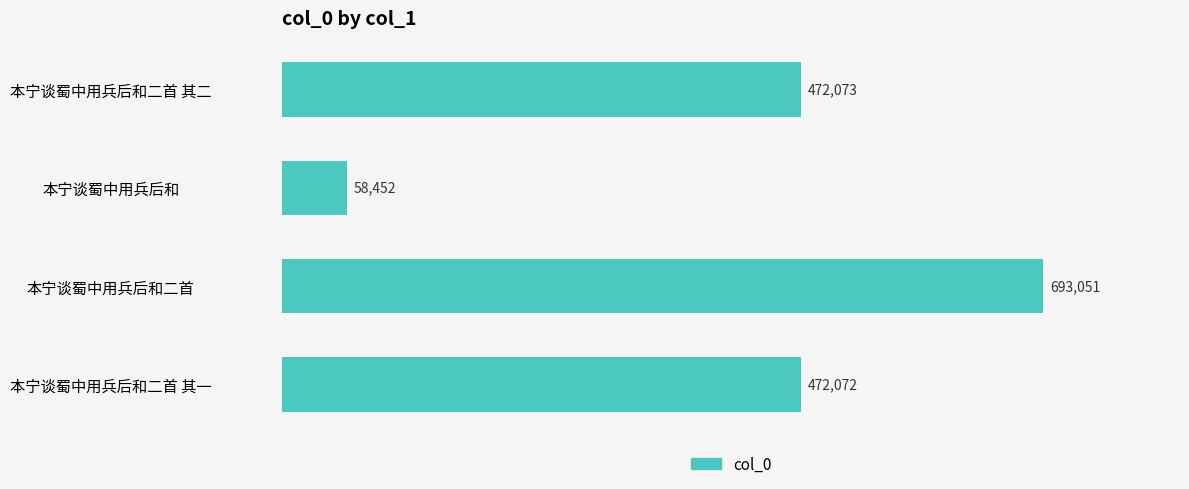

What value does the data have at 本宁谈蜀中用兵后和二首 其一?

472072